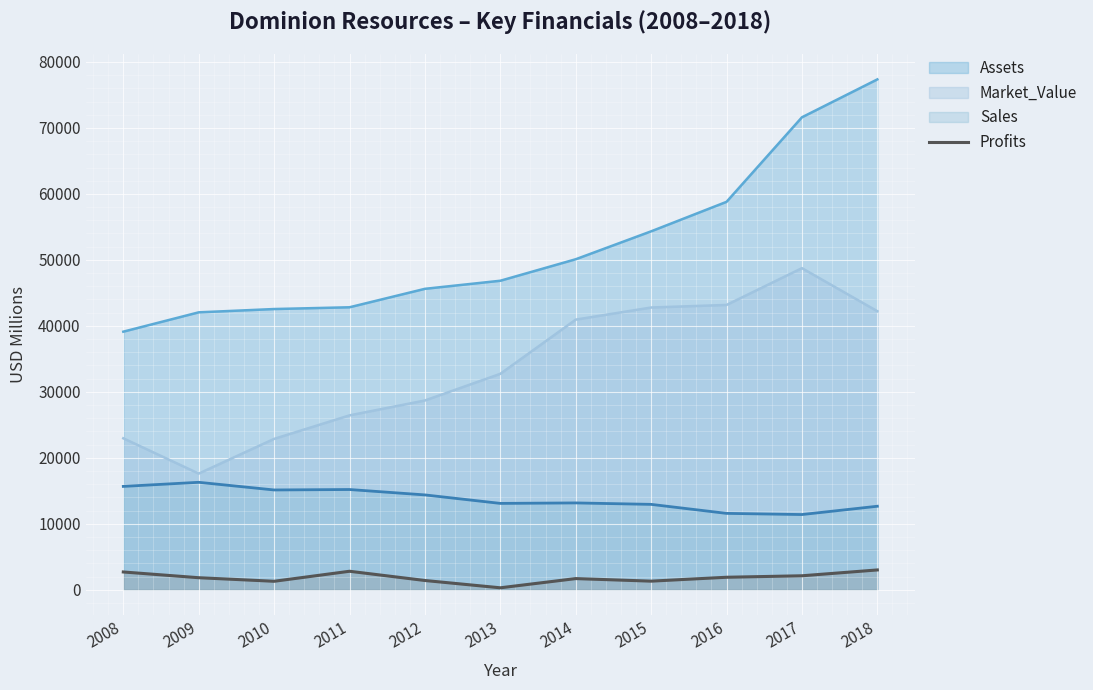

Where does the data first go above 1830?

2008